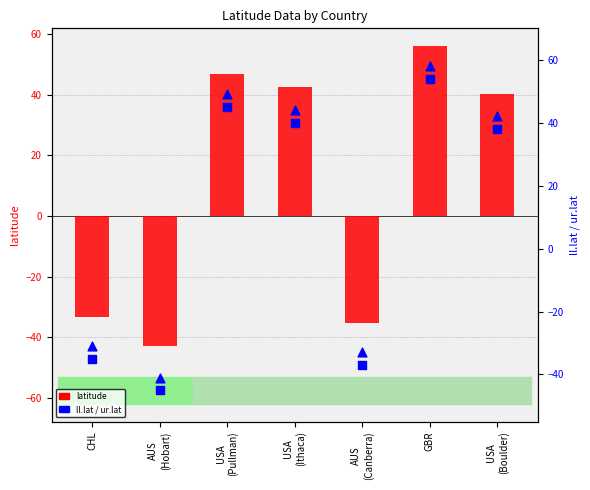

Which series reaches the maximum Y coordinate?

ur.lat